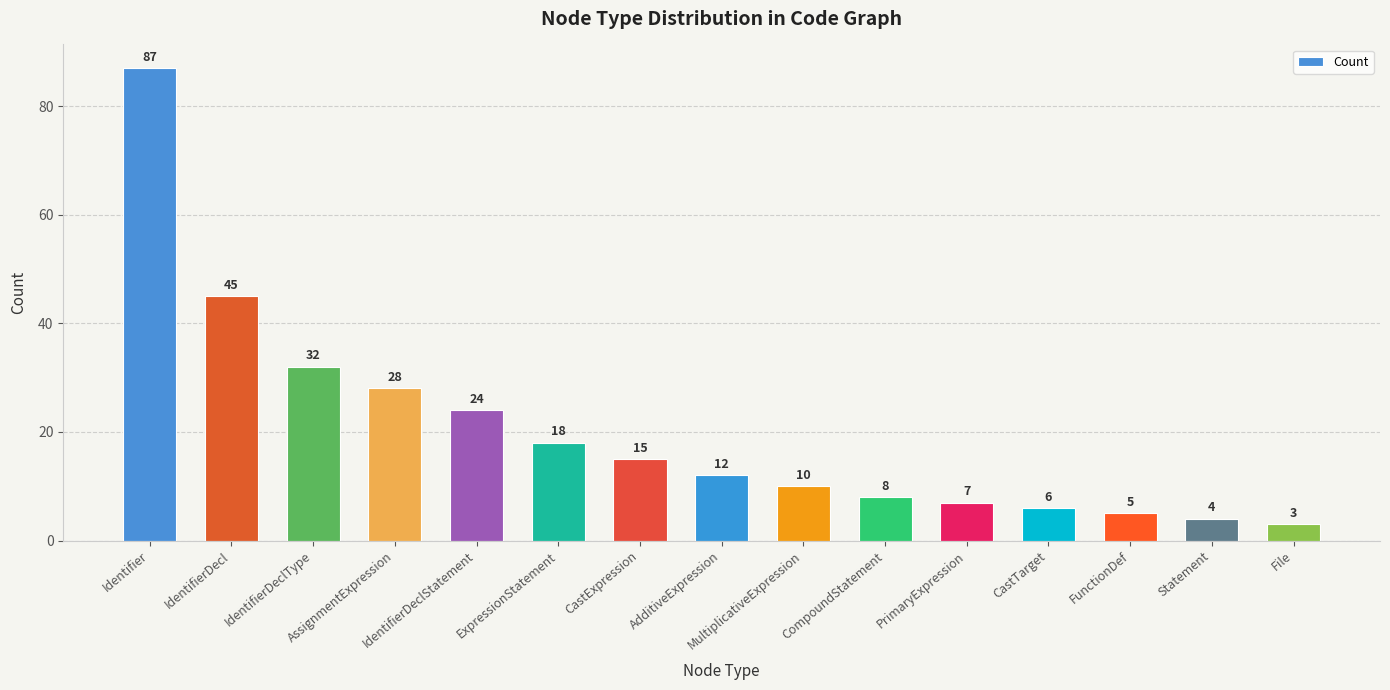

What is the value of the 4th bar from the left?

28